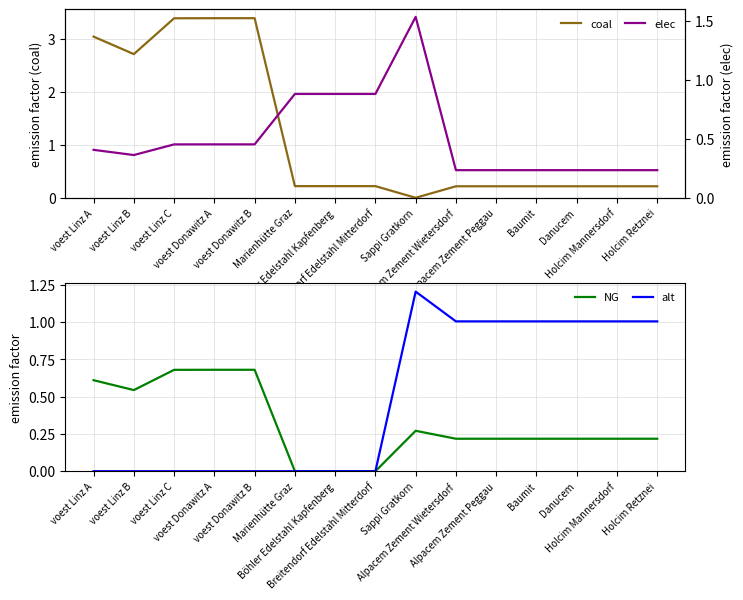

What is the difference between the coal values at Alpacem Zement Wietersdorf and voest Donawitz B?

3.2